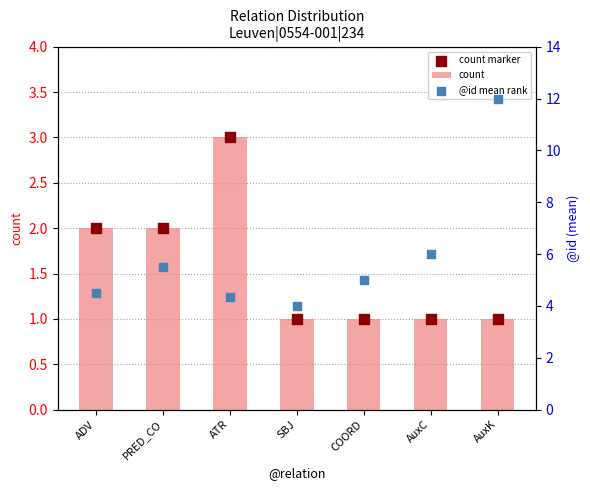

Which series reaches the maximum Y coordinate?

@id mean rank